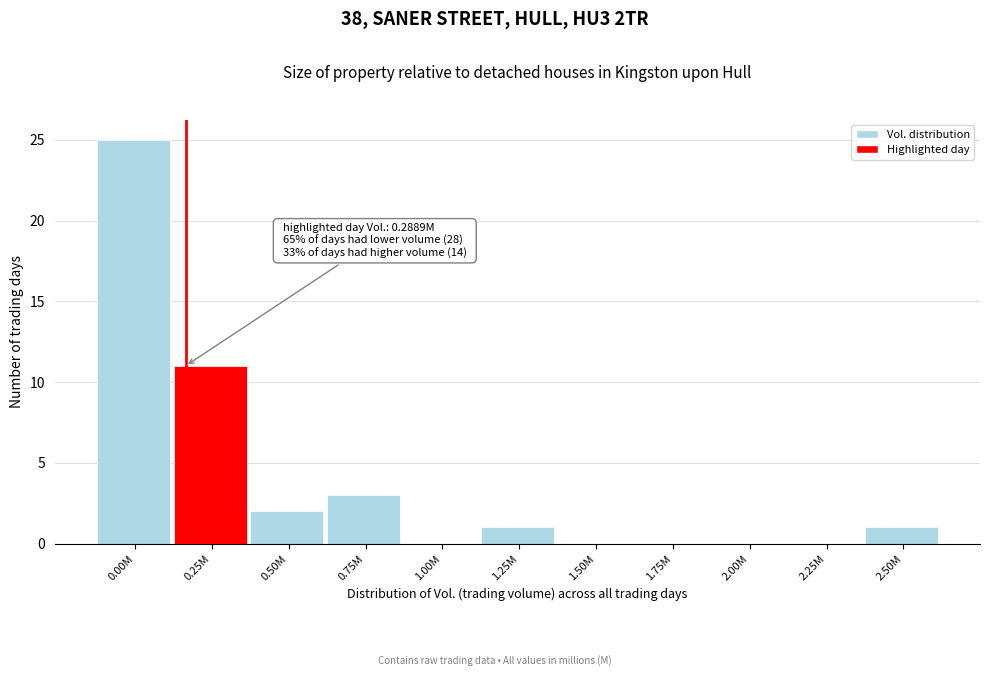

Reading right to left, list all the values displayed in this chart.

2.50M=1	2.25M=0	2.00M=0	1.75M=0	1.50M=0	1.25M=1	1.00M=0	0.75M=3	0.50M=2	0.25M=11	0.00M=25